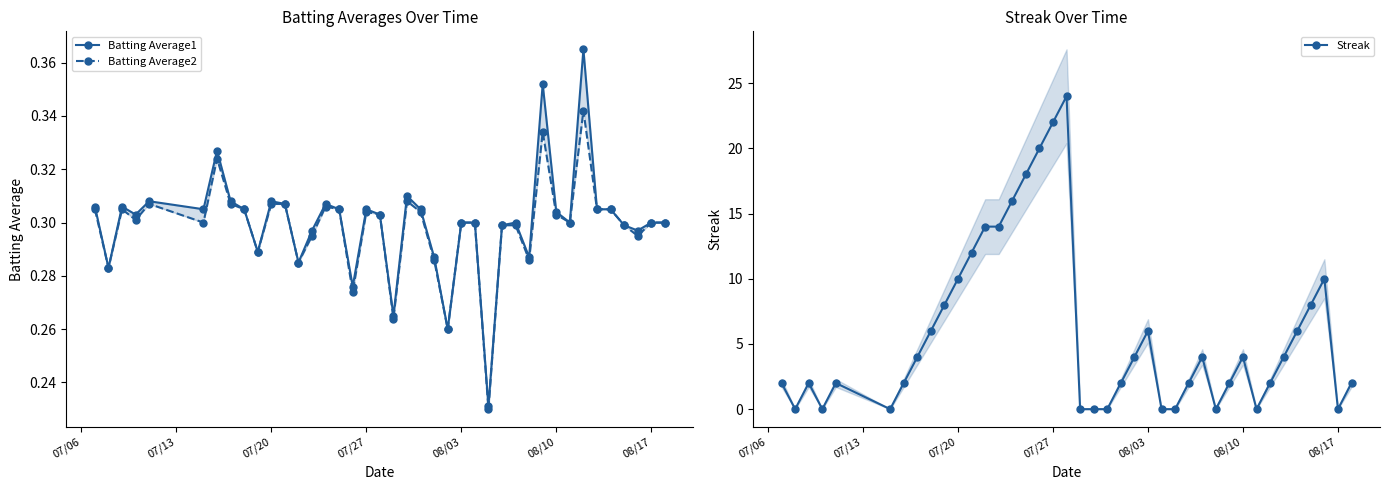

The value of Streak at 07/20 is 1.3. True or false?

False